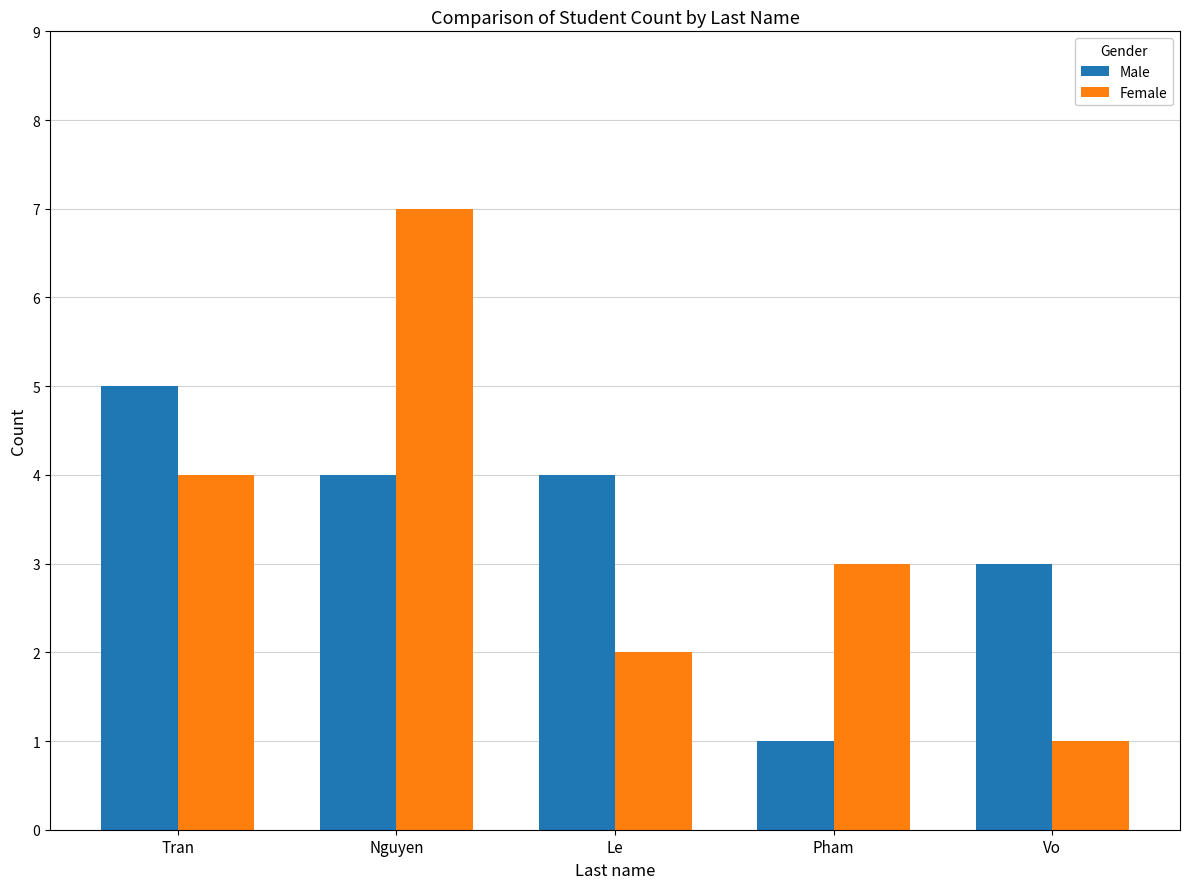

At how many categories does at least one series exceed 1?

5